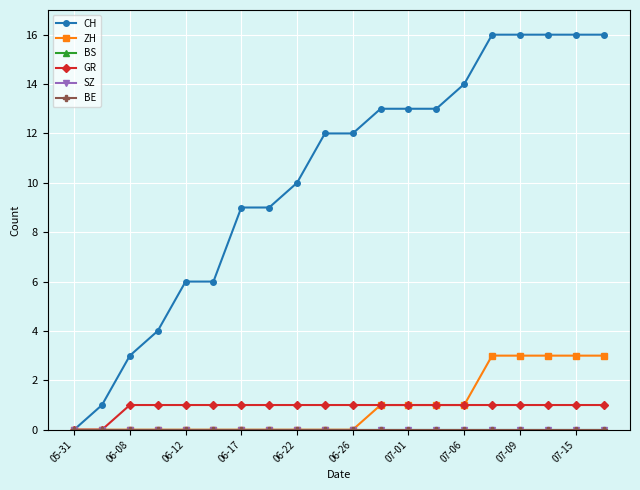

List the labels in order of SZ value, smallest first.

05-31, 06-08, 06-12, 06-17, 06-22, 06-26, 07-01, 07-06, 07-09, 07-15, 10, 11, 12, 13, 14, 15, 16, 17, 18, 19